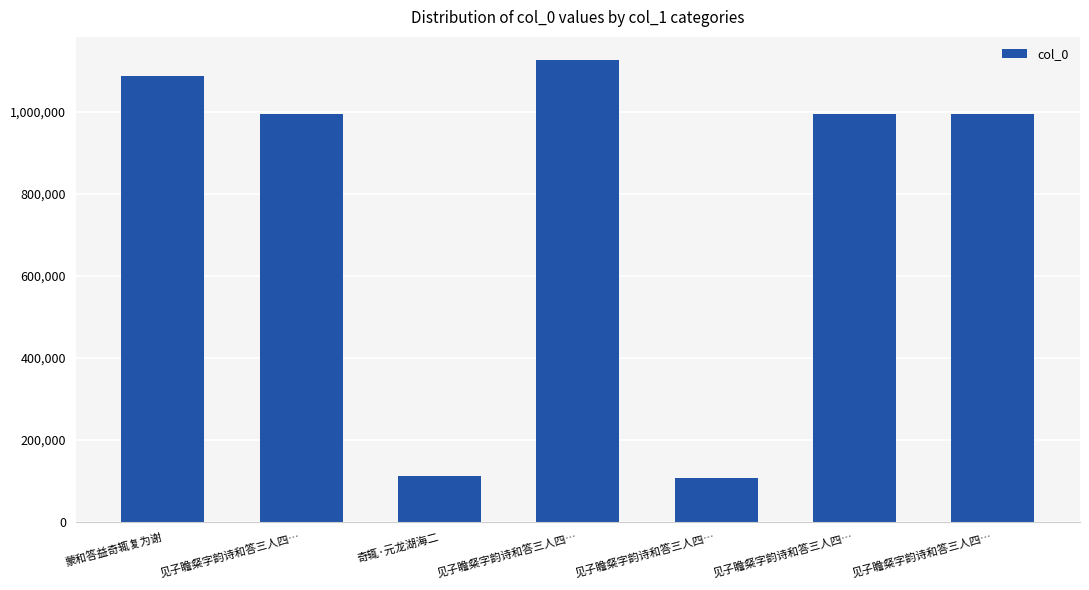

What is the change in value from 见子瞻粲字韵诗和答三人四… to 见子瞻粲字韵诗和答三人四…?

-130613